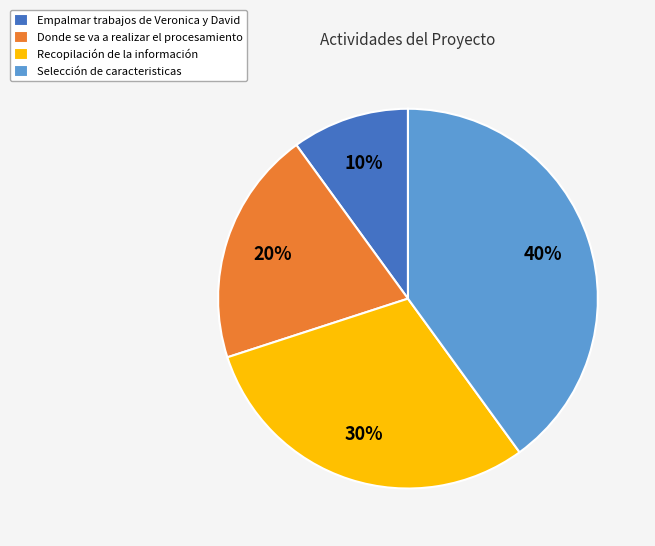

To the nearest percent, what is the difference between the Recopilación de la información and Donde se va a realizar el procesamiento slice percentages?

10%